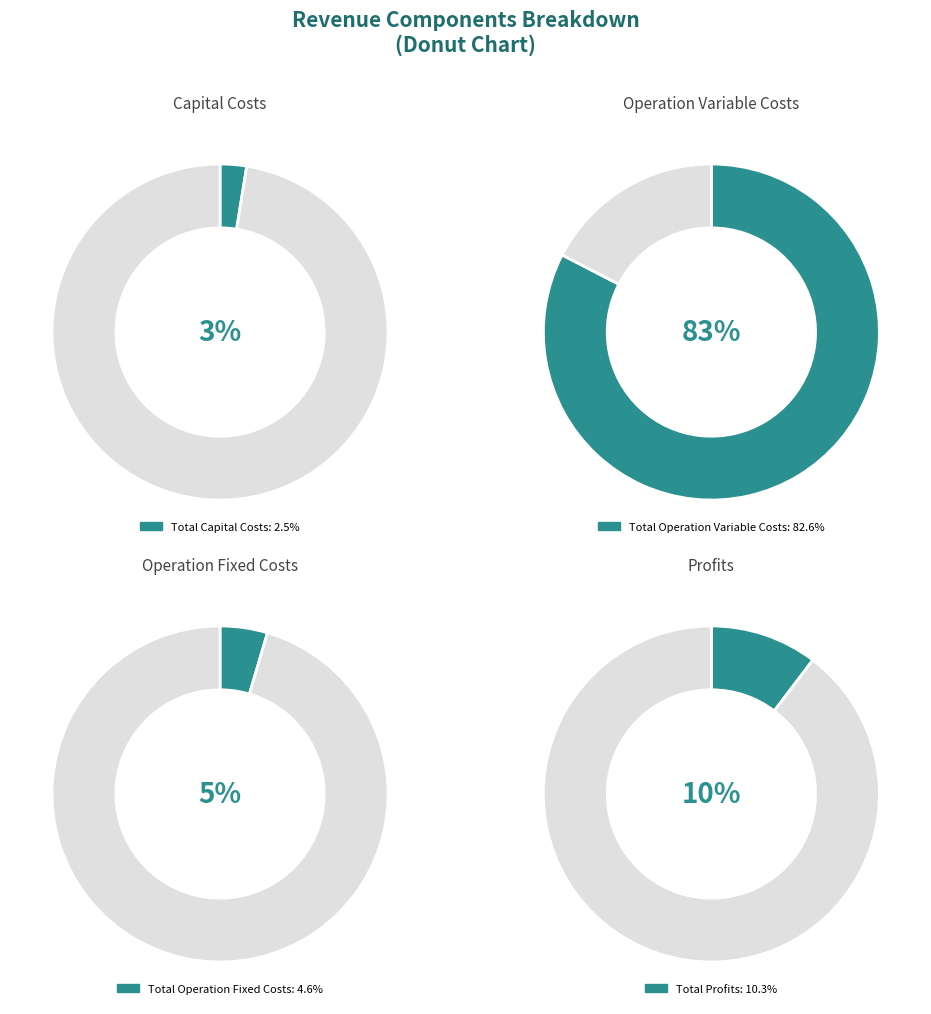

Which has a higher value, Total Profits or Total Operation Variable Costs?

Total Operation Variable Costs